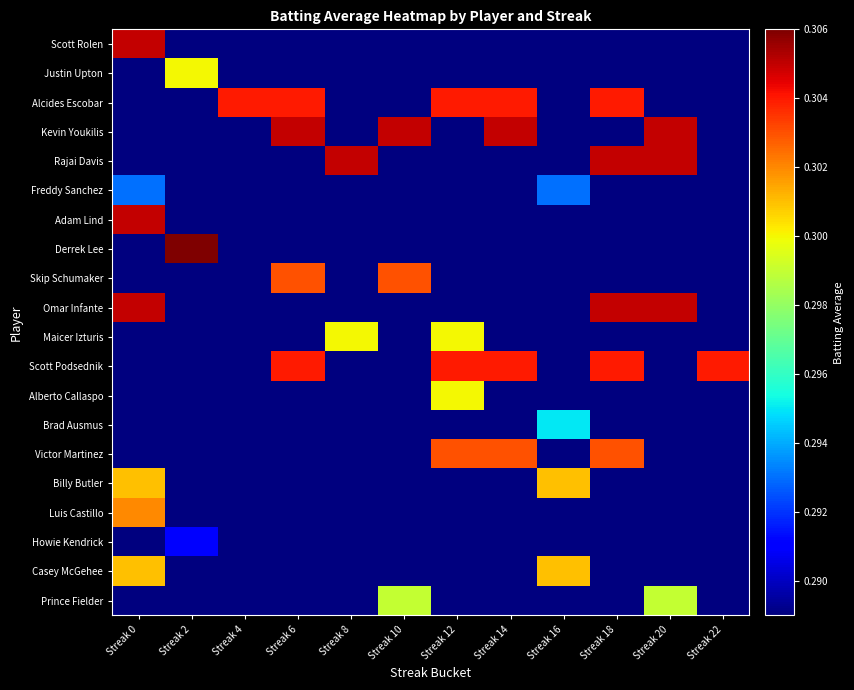

At Streak 6, list the series in order from smallest to largest.

Scott Rolen, Justin Upton, Rajai Davis, Freddy Sanchez, Adam Lind, Derrek Lee, Omar Infante, Maicer Izturis, Alberto Callaspo, Brad Ausmus, Victor Martinez, Billy Butler, Luis Castillo, Howie Kendrick, Casey McGehee, Prince Fielder, Skip Schumaker, Alcides Escobar, Scott Podsednik, Kevin Youkilis